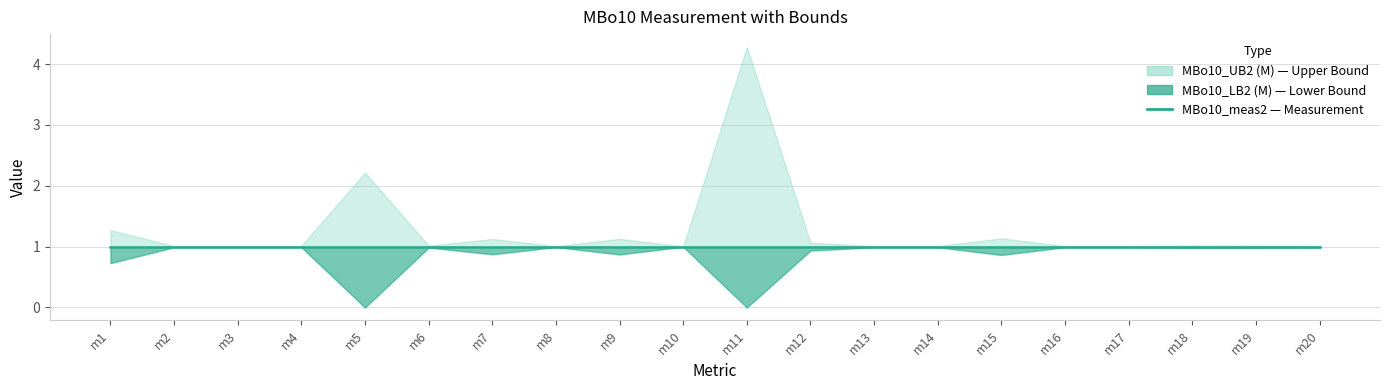

At which category does the chart reach its minimum across all series?

m5